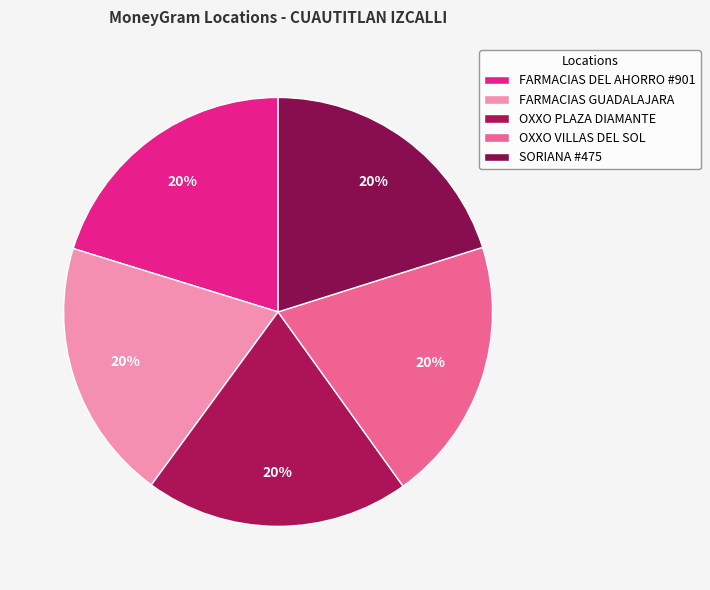

What is the ratio of the value at FARMACIAS DEL AHORRO #901 to the value at SORIANA #475?

1.0